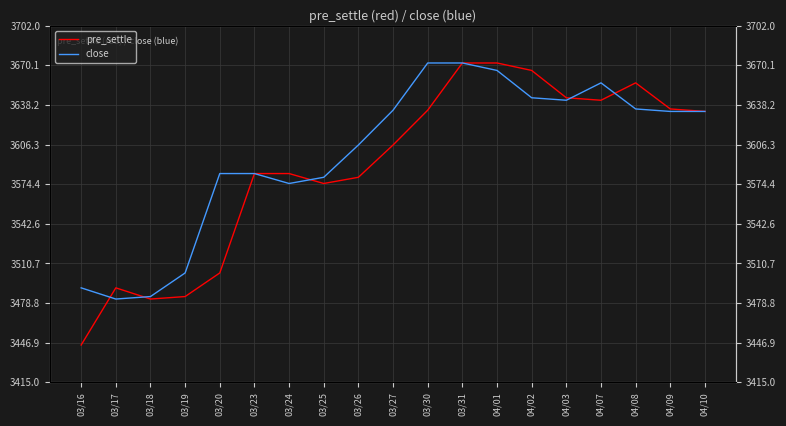

What position from the right is 03/27?

10